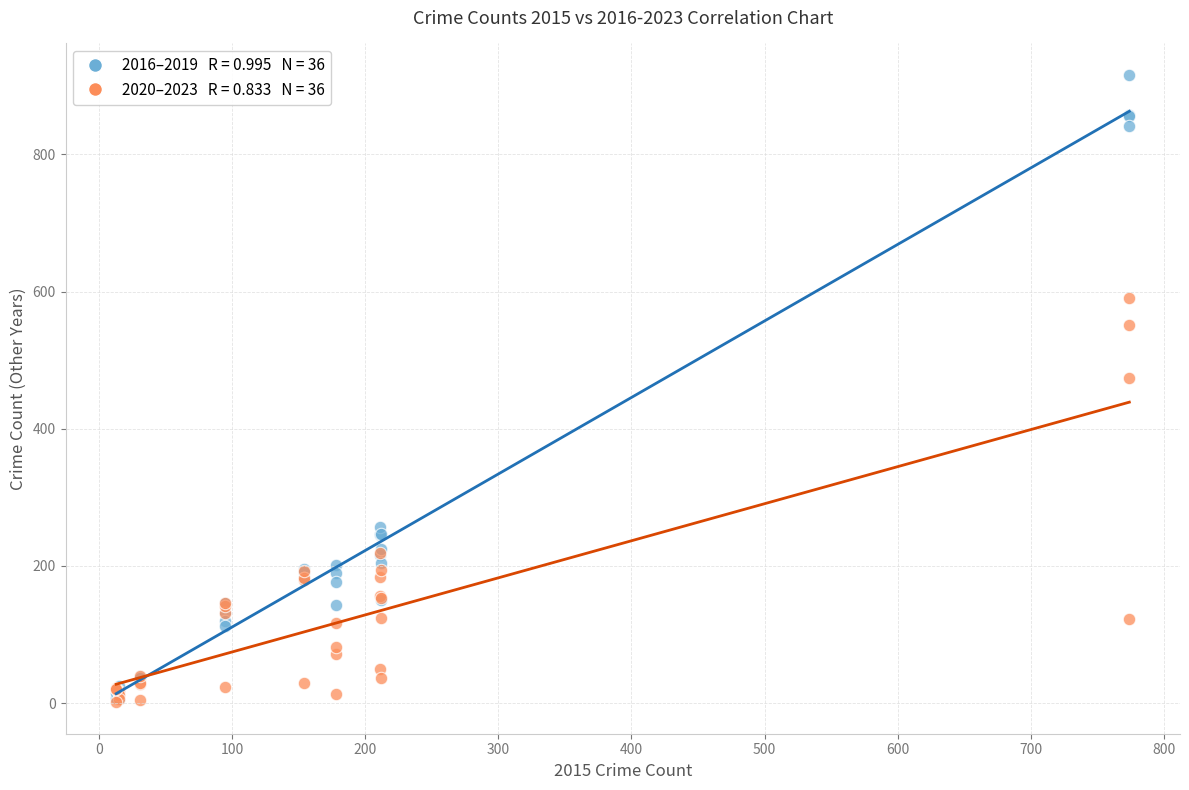

Across all series, what Y value is closest to 458?

474